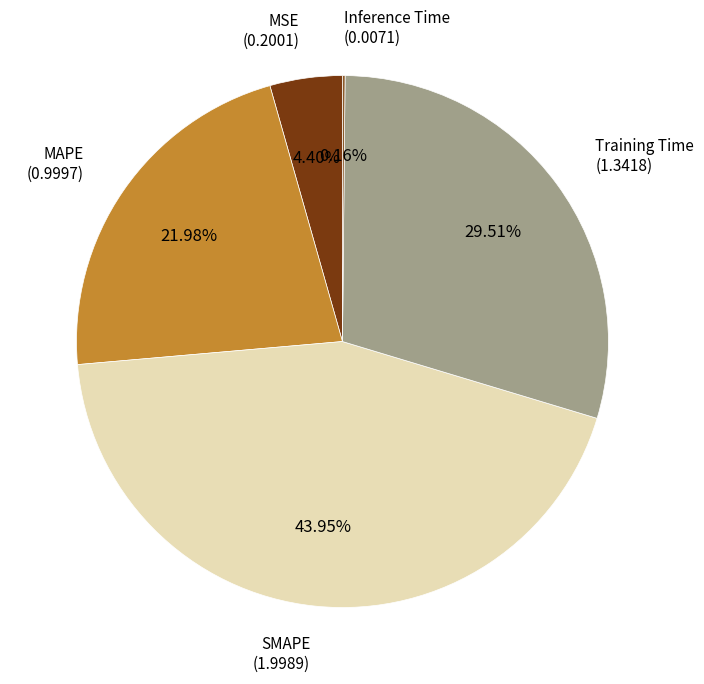

Does any single category account for the majority?

No